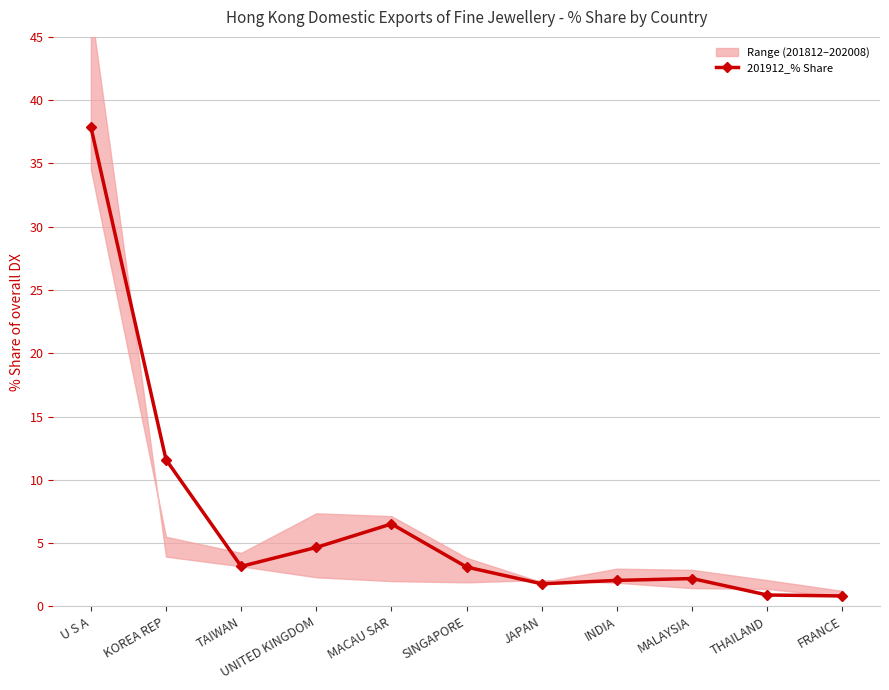

At which category does the chart reach its peak across all series?

U S A